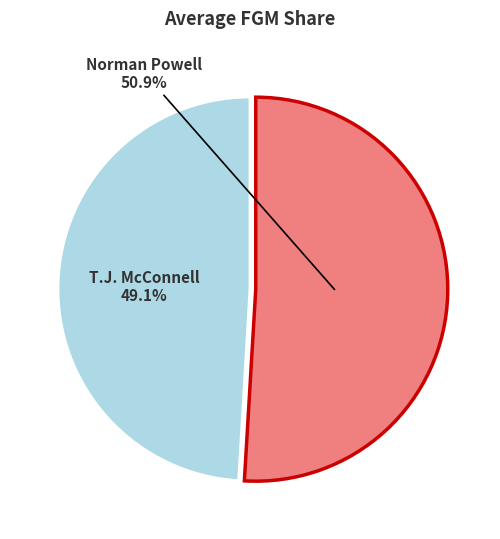

What is the majority slice?

Norman Powell